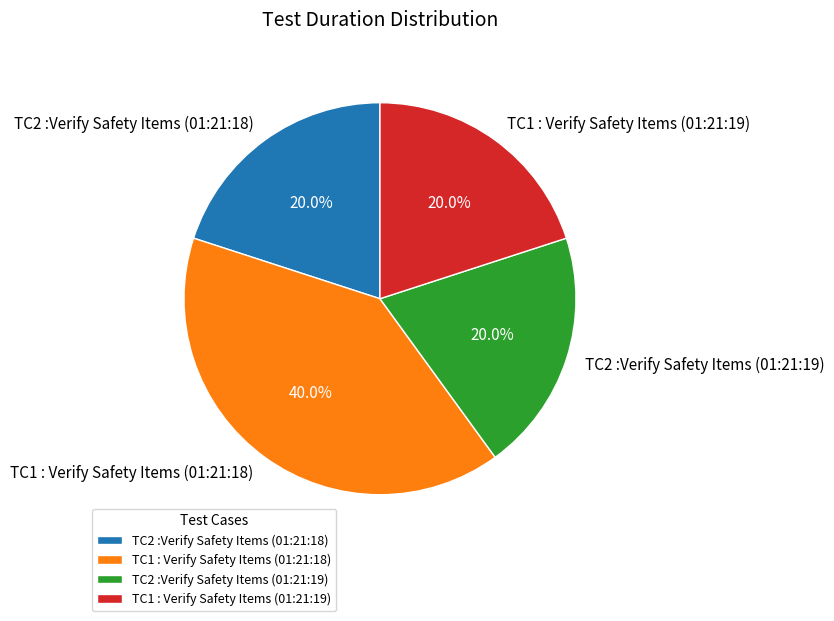

To the nearest percent, what is the combined percentage of TC2 :Verify Safety Items (01:21:19) and TC1 : Verify Safety Items (01:21:19)?

40%